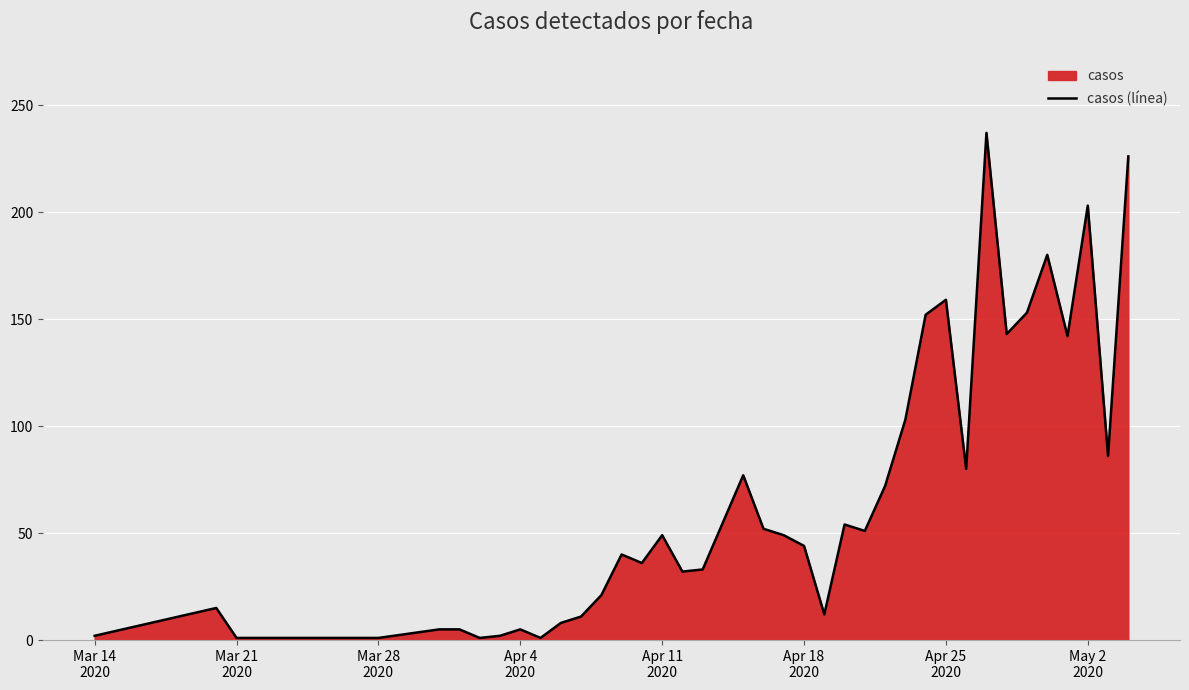

What is the difference between the maximum and minimum values?

236